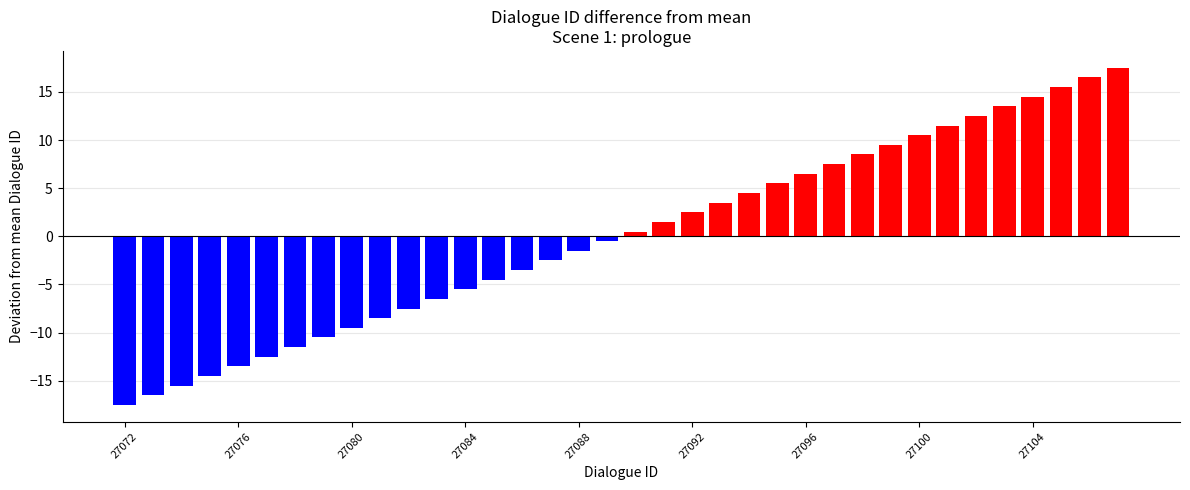

What is the smallest value displayed?

-17.5